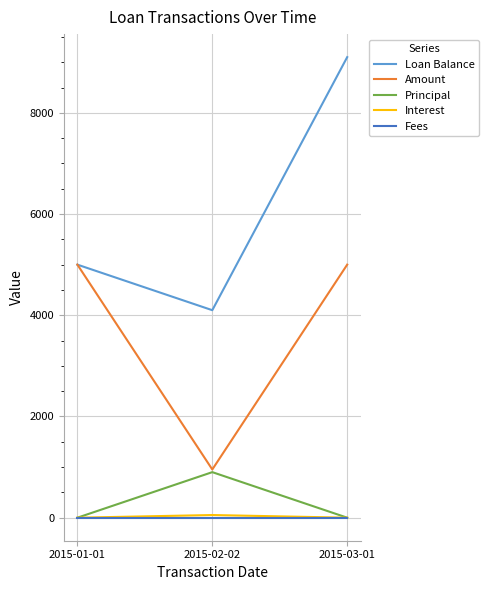

What is the maximum value shown in the chart?

9100.0